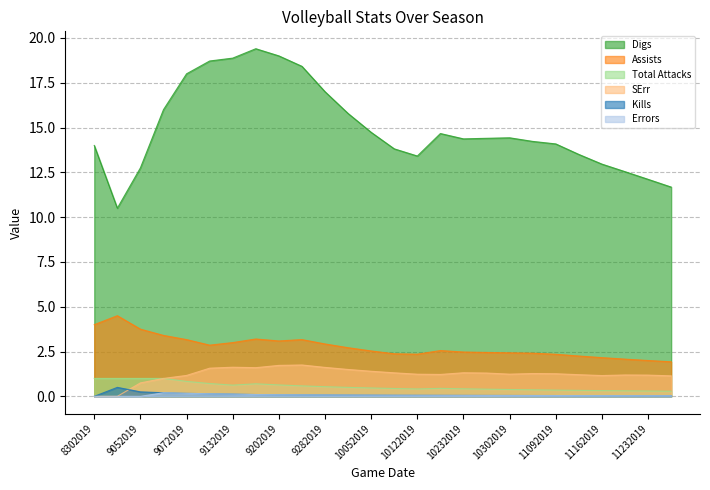

How many values in the Digs series exceed 14?

16